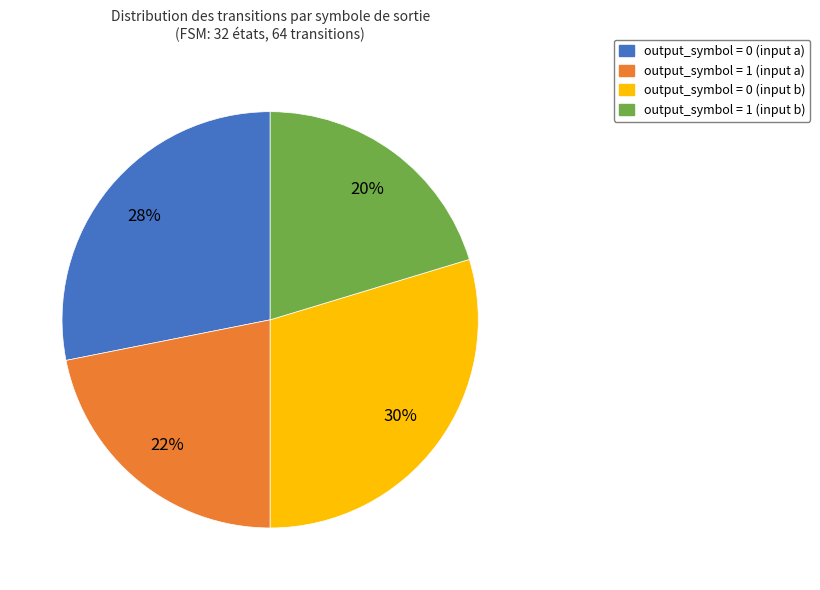

What percentage is the output_symbol = 1 (input b) slice, to the nearest percent?

20%